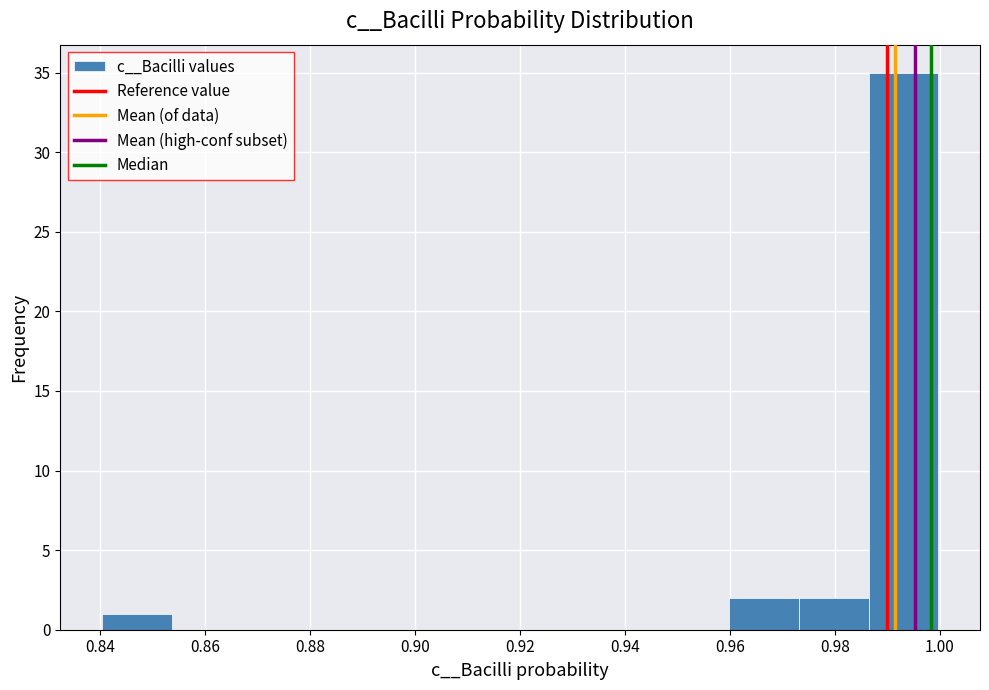

Over which range of the x-axis is the bar tallest?

0.986 to 1.000